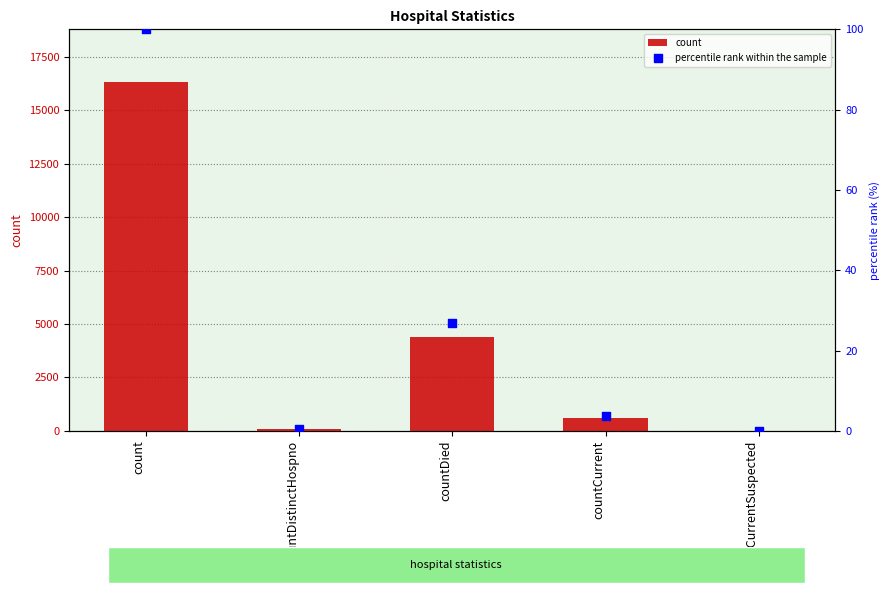

Which series contains the highest Y value?

count